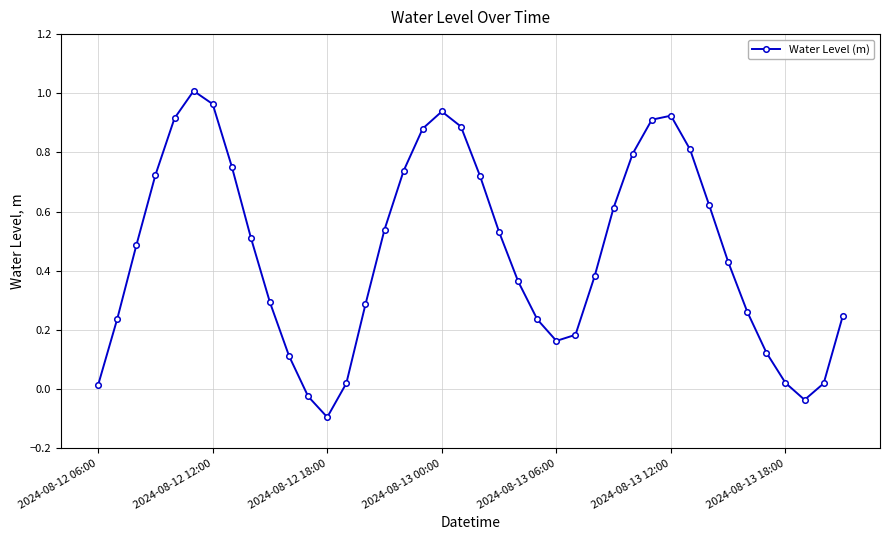

What is the sum of all values?

18.5